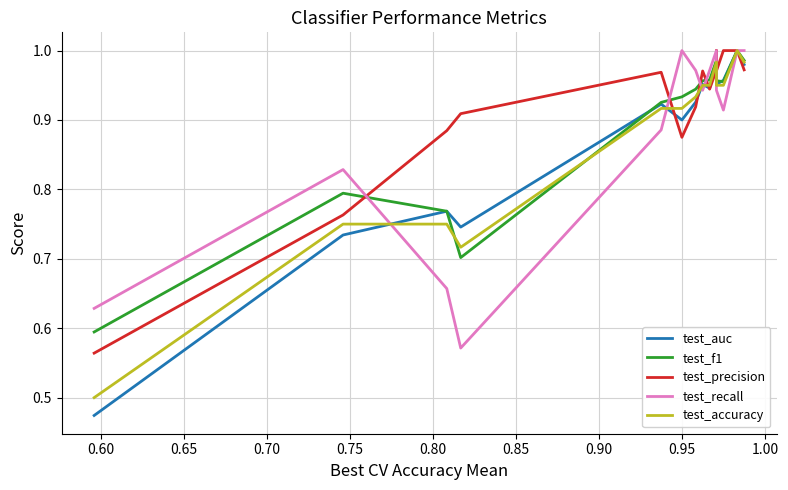

What is the value of the test_accuracy point at the 9th from the left?

0.9